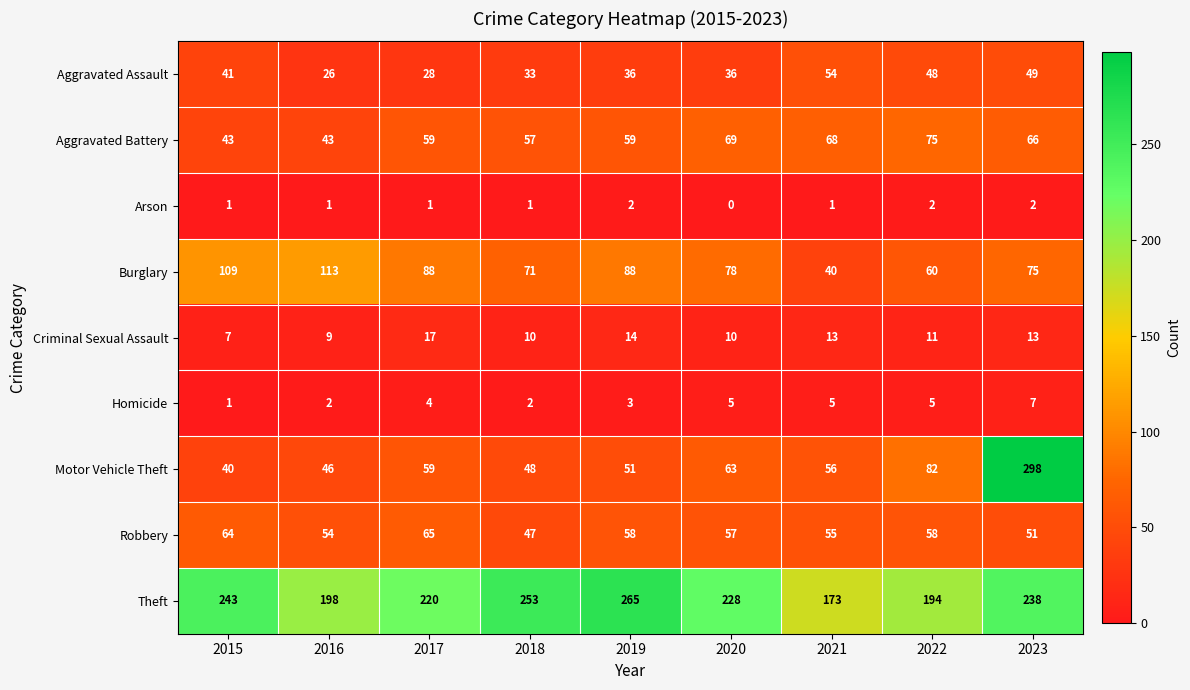

What is the approximate value of Motor Vehicle Theft at 2023?

298